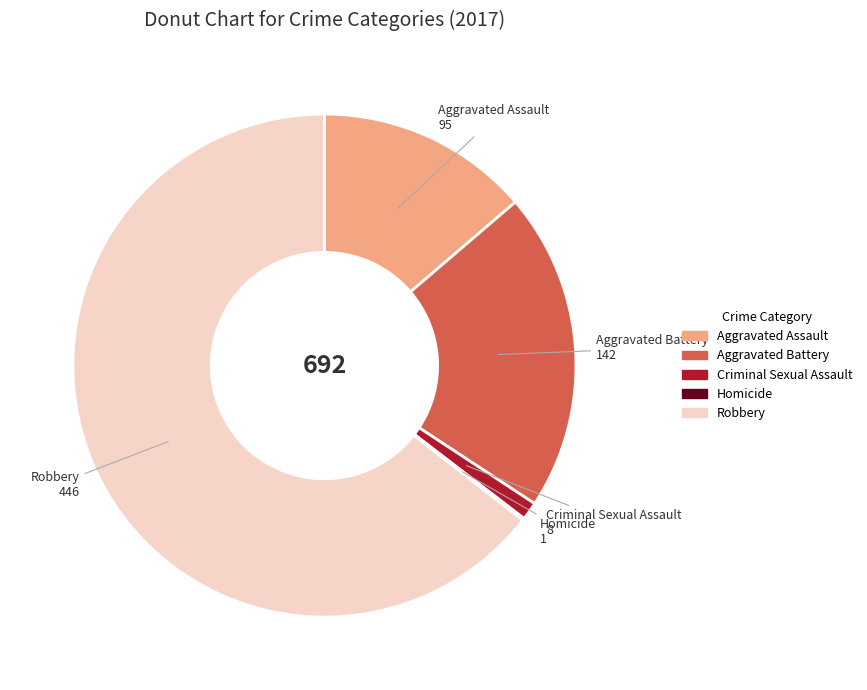

Which has a higher value, Aggravated Assault or Criminal Sexual Assault?

Aggravated Assault